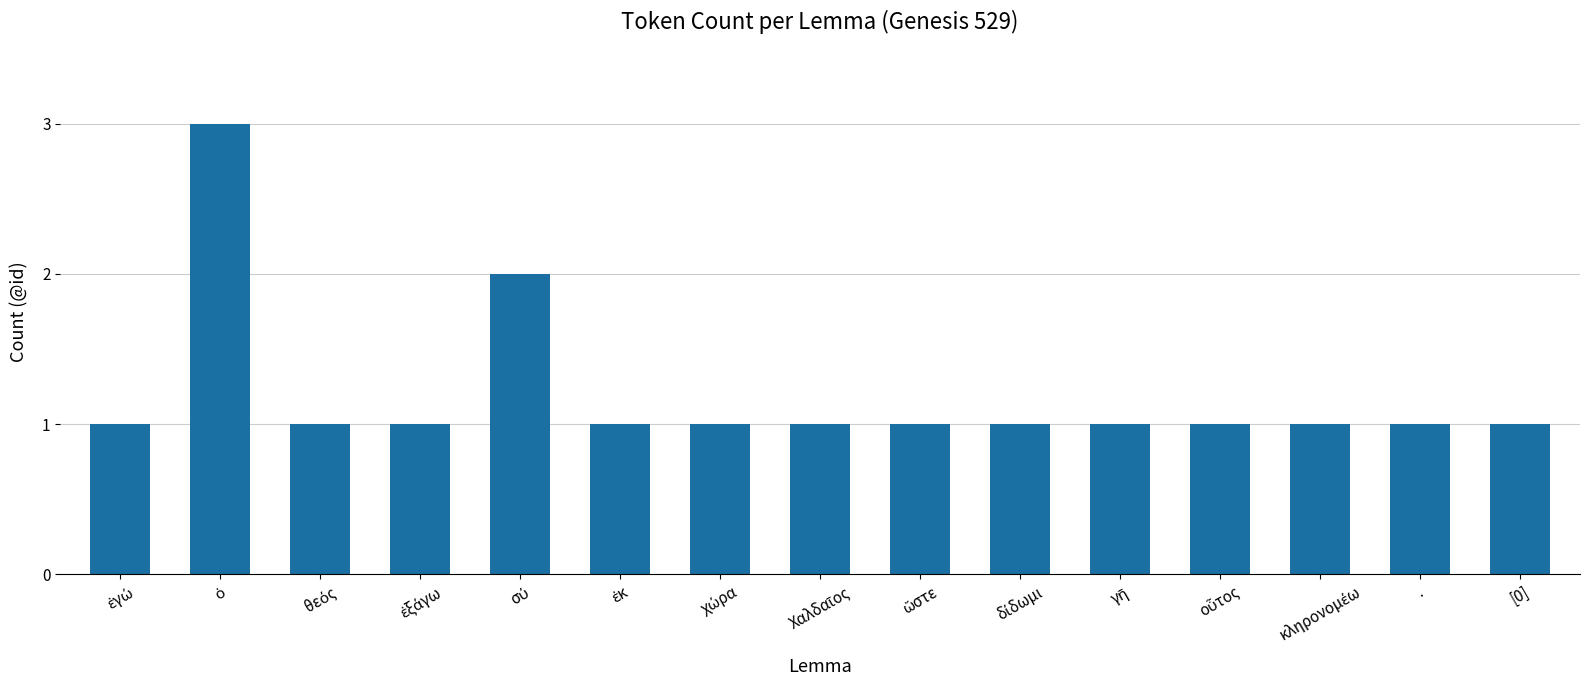

Does the chart contain stacked bars?

No